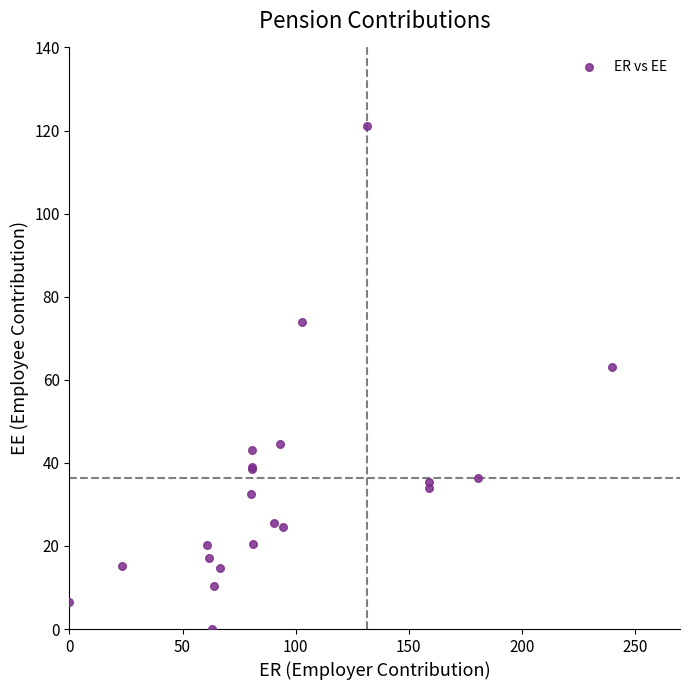

What Y value in the scatter plot is closest to 60?

63.0